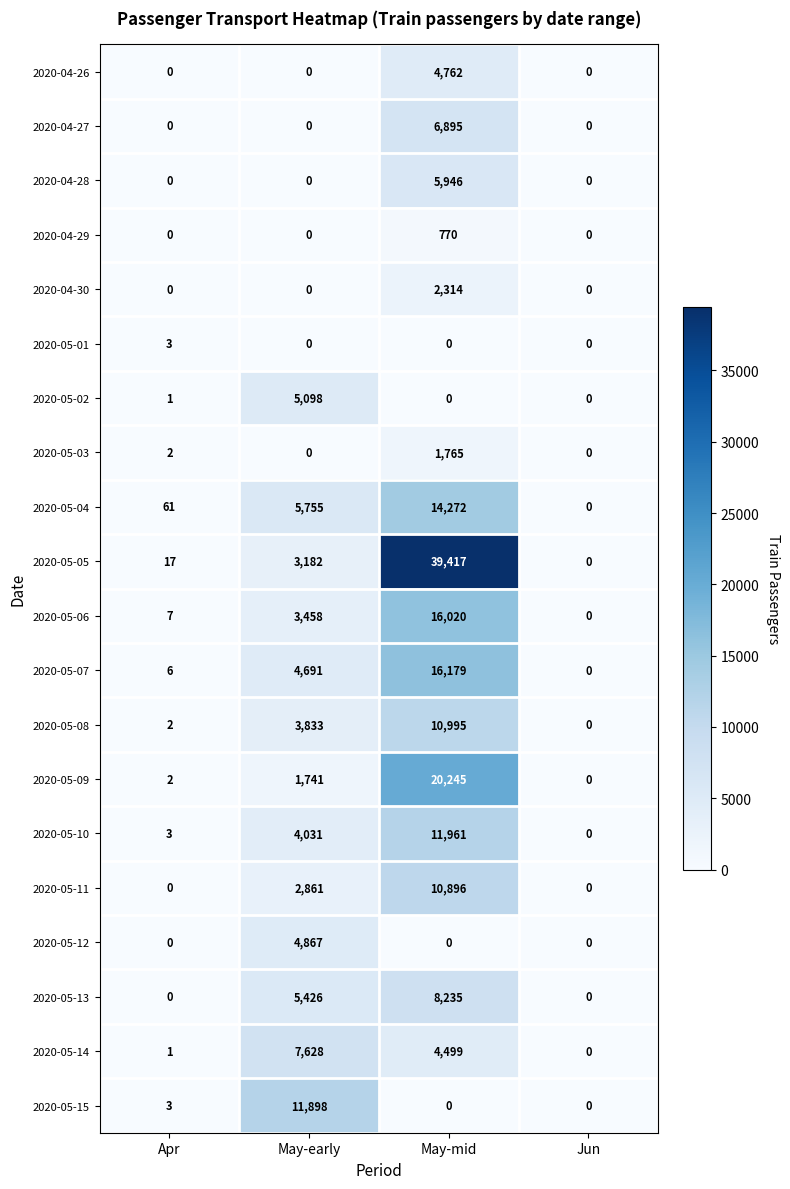

The 2020-04-30 series shows 3982 at May-mid. True or false?

False